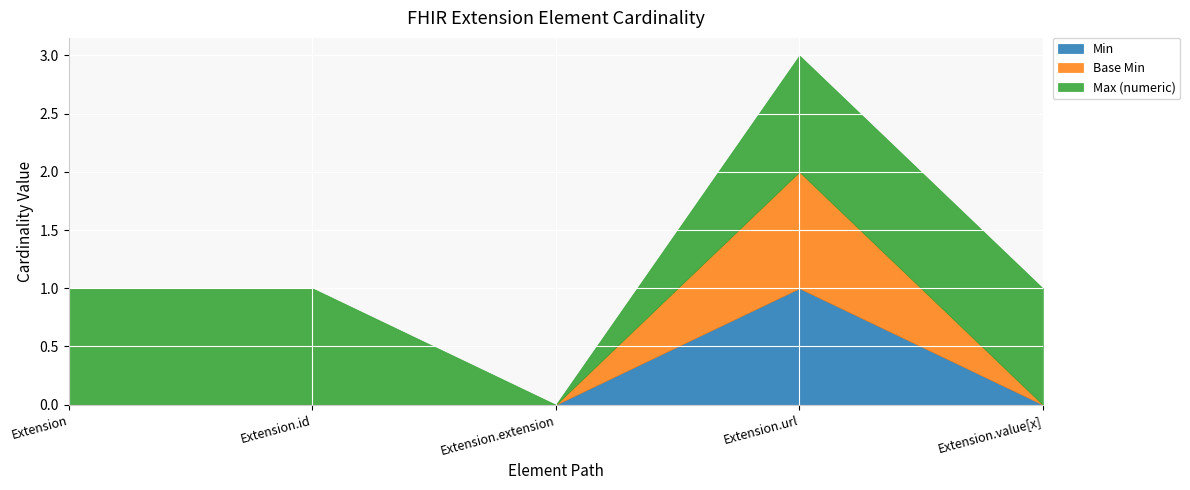

True or false: Min has more than 2 points higher than both neighbors.

False